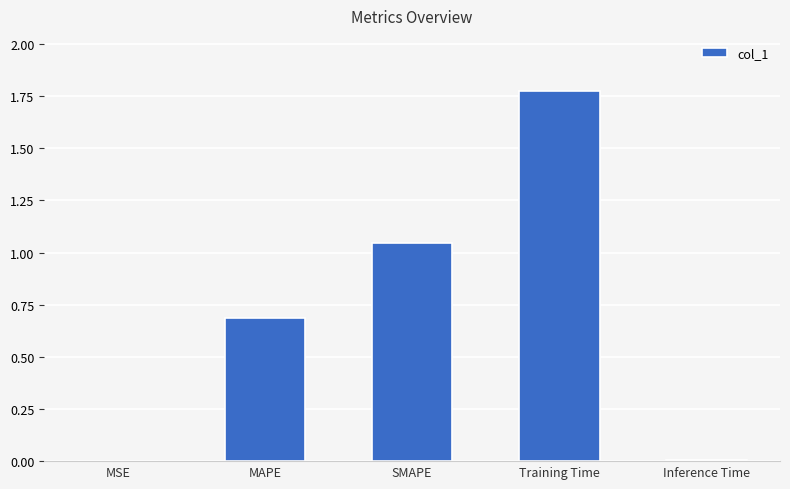

The chart shows a value of 0.6 at Training Time. True or false?

False